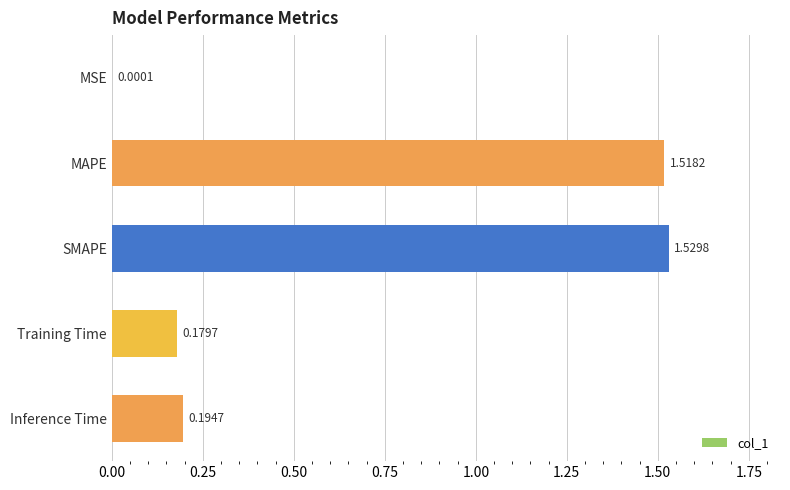

Which label corresponds to the largest value in the chart?

SMAPE